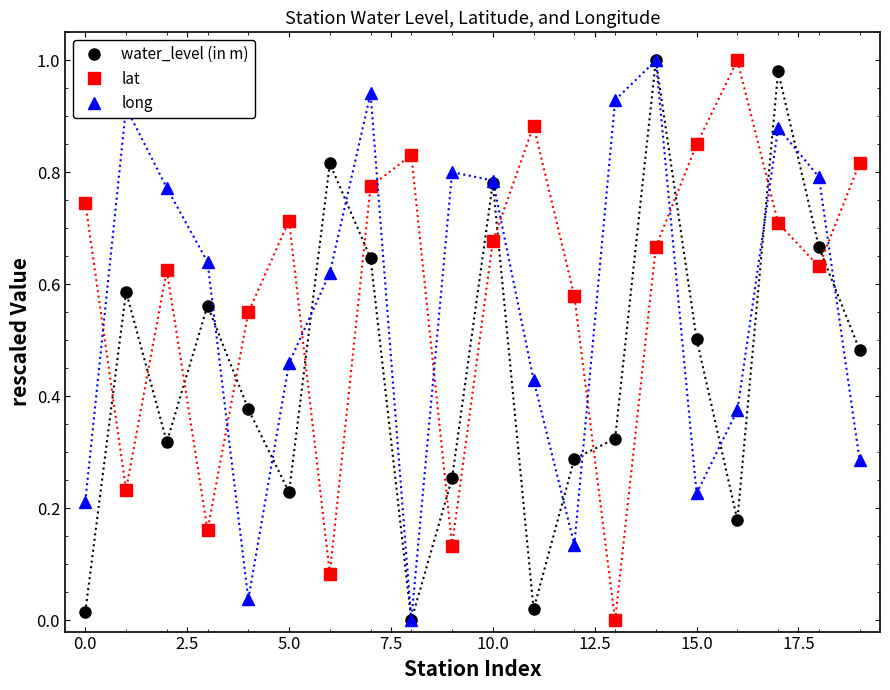

At how many categories does at least one series exceed 0?

20